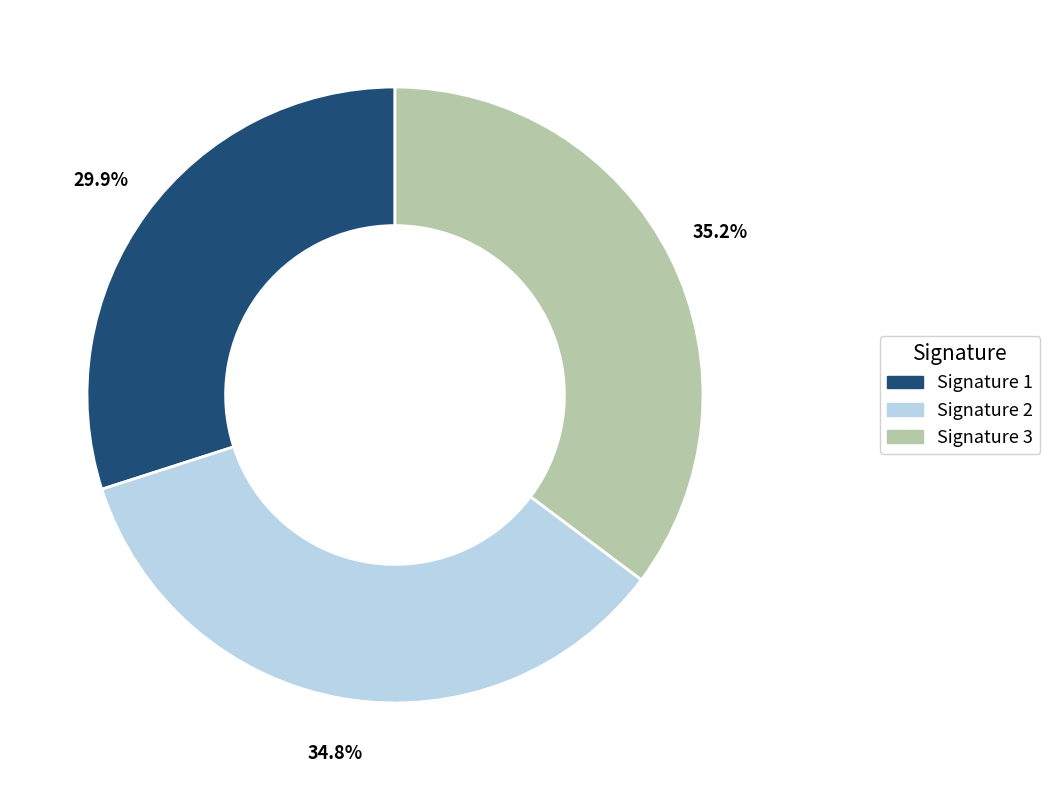

What is the ratio of the value at Signature 3 to the value at Signature 1?

1.2